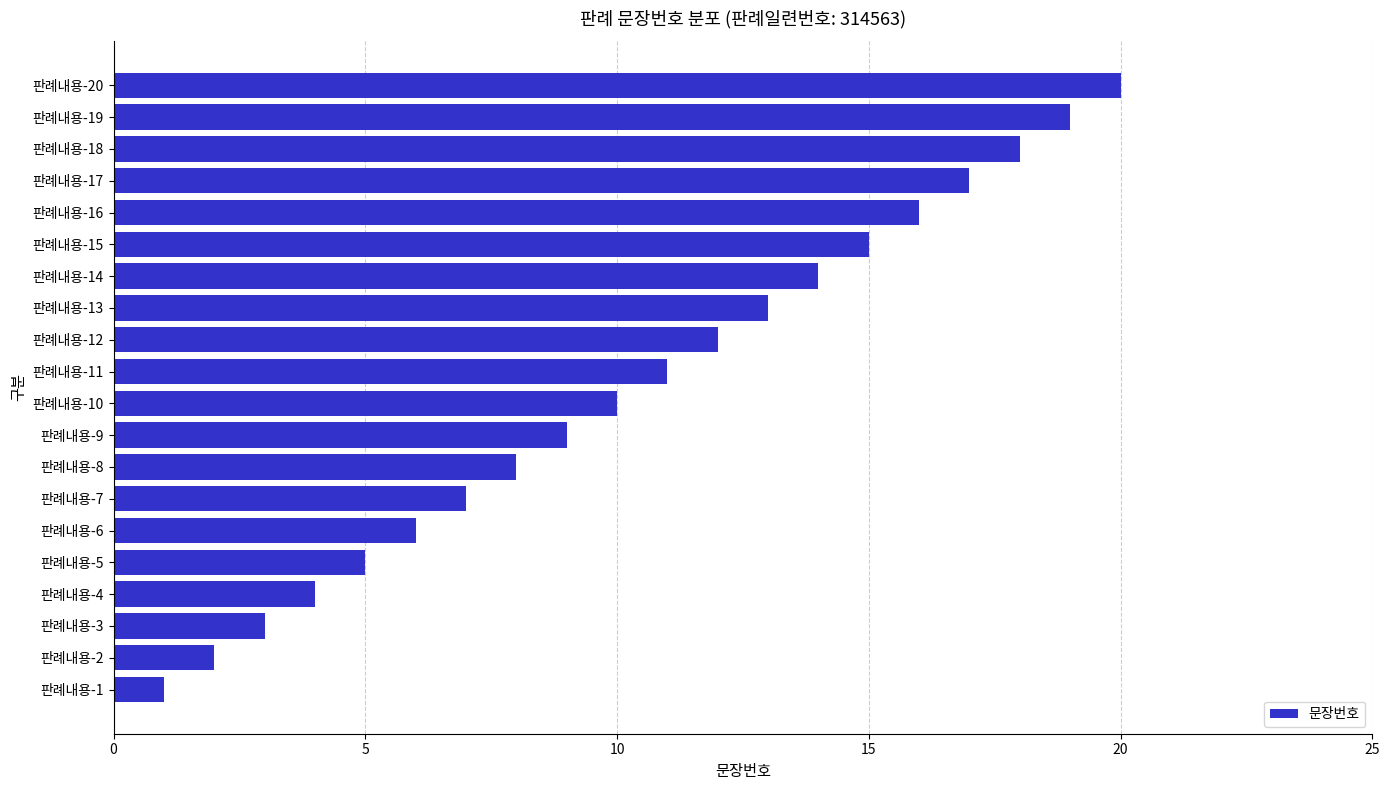

Rank the categories by value from highest to lowest.

판례내용-20, 판례내용-19, 판례내용-18, 판례내용-17, 판례내용-16, 판례내용-15, 판례내용-14, 판례내용-13, 판례내용-12, 판례내용-11, 판례내용-10, 판례내용-9, 판례내용-8, 판례내용-7, 판례내용-6, 판례내용-5, 판례내용-4, 판례내용-3, 판례내용-2, 판례내용-1